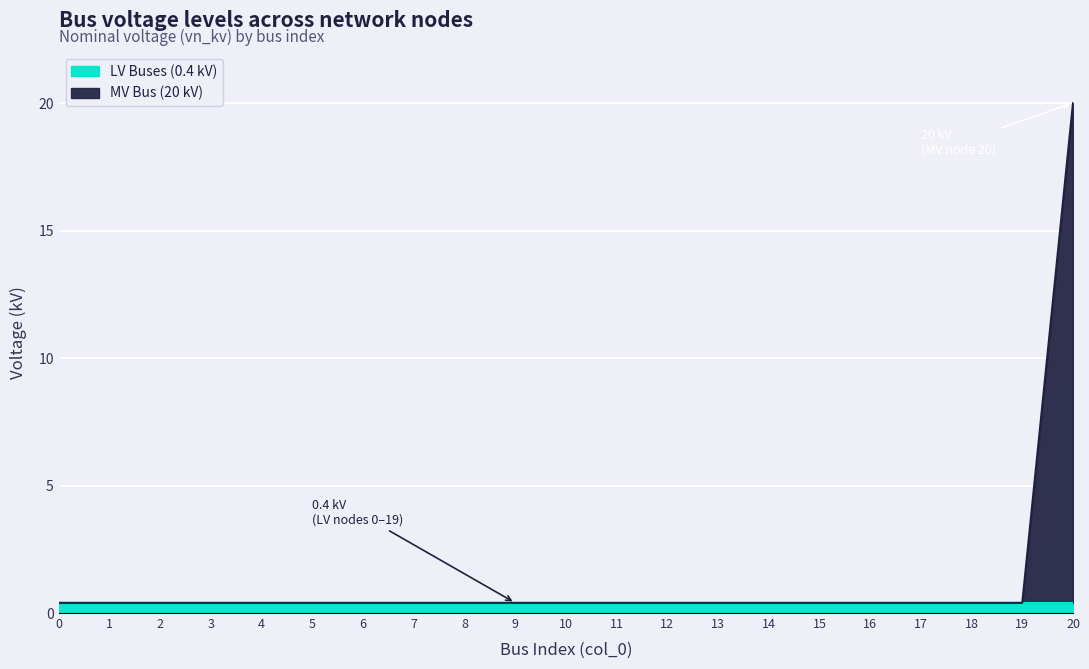

True or false: vn_kv = 0.4 kV (nodes 0-4) and vn_kv = 0.4 kV (nodes 10-19) intersect in this chart.

False